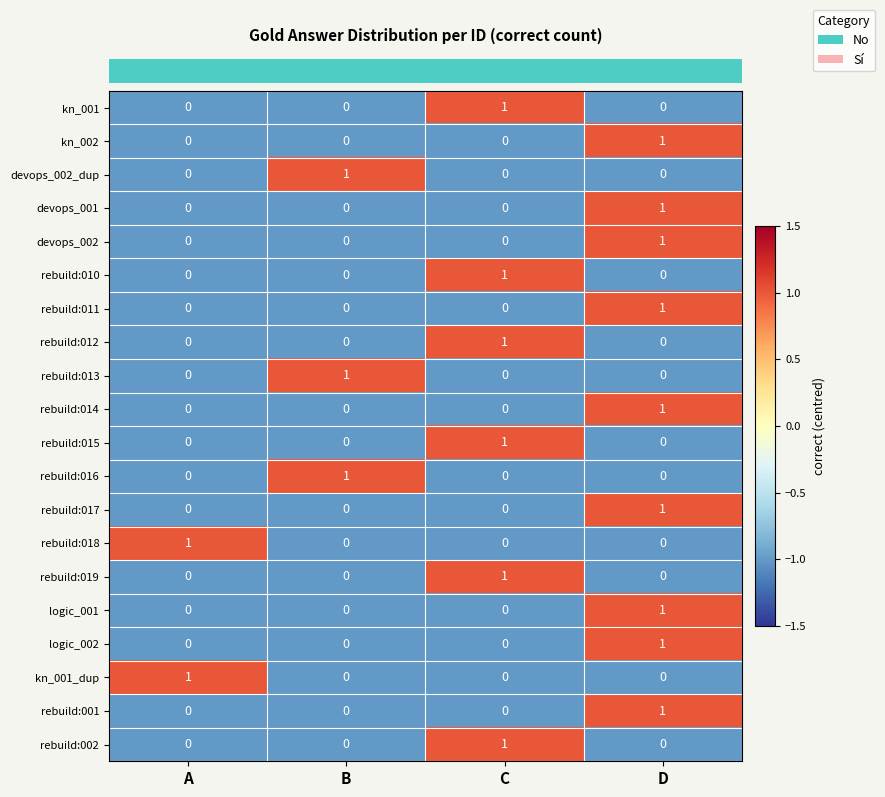

How many data points in rebuild:013 are above 0?

1